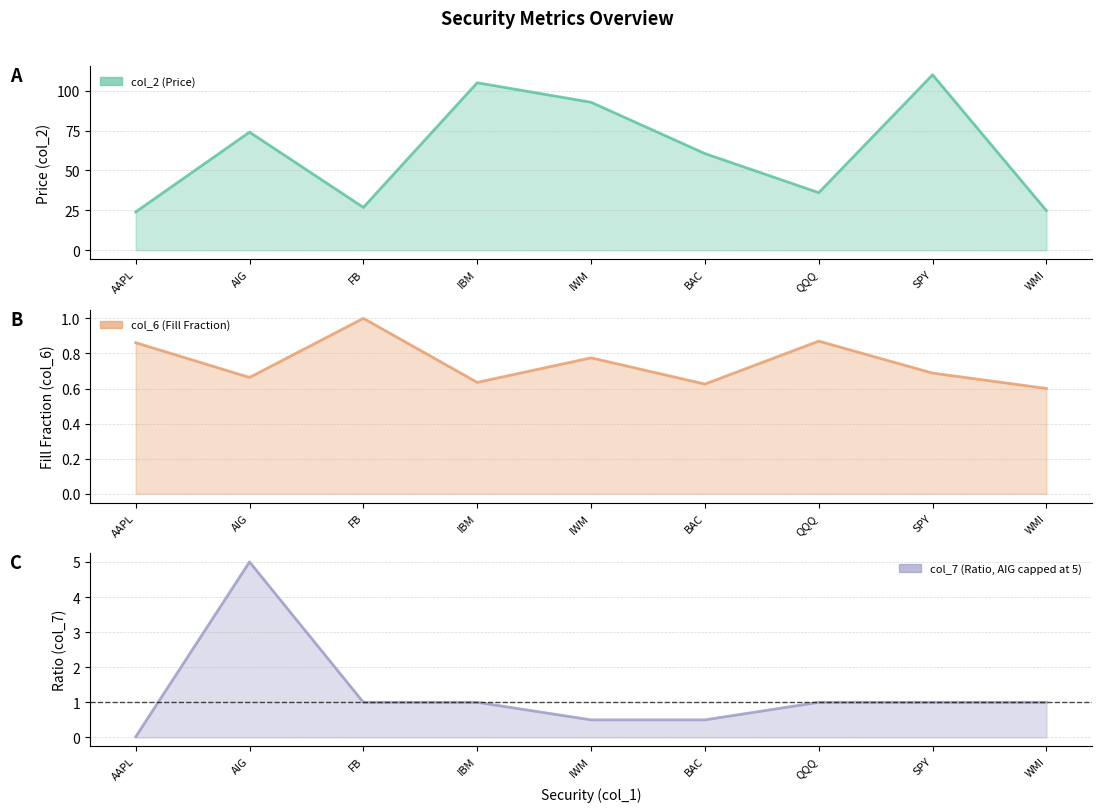

Reading left to right, what are all the values shown in this chart?

col_2: AAPL=24.0	AIG=74.0	FB=26.9	IBM=105.0	IWM=92.8	BAC=60.6	QQQ=36.1	SPY=110.0	WMI=24.8
col_6: AAPL=0.9	AIG=0.7	FB=1.0	IBM=0.6	IWM=0.8	BAC=0.6	QQQ=0.9	SPY=0.7	WMI=0.6
col_7: AAPL=0.0	AIG=5.0	FB=1.0	IBM=1.0	IWM=0.5	BAC=0.5	QQQ=1.0	SPY=1.0	WMI=1.0